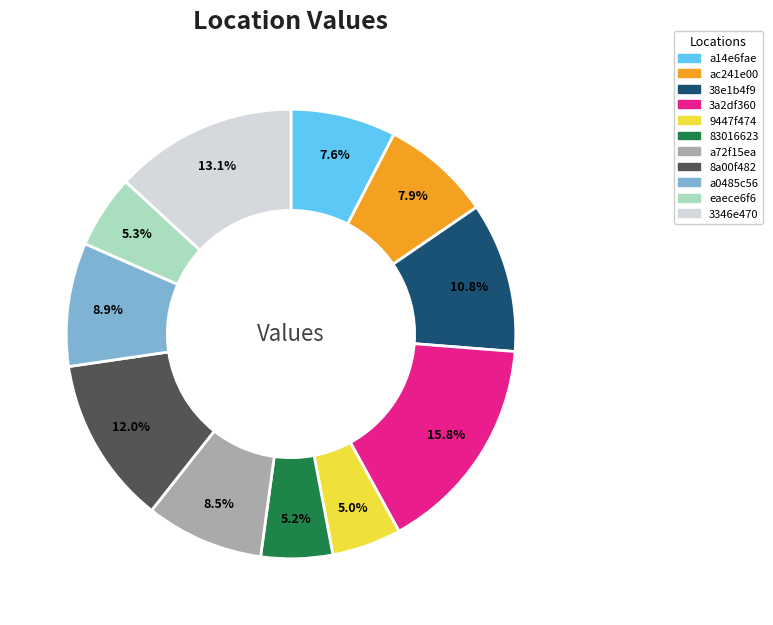

Count the number of slices in the pie.

11